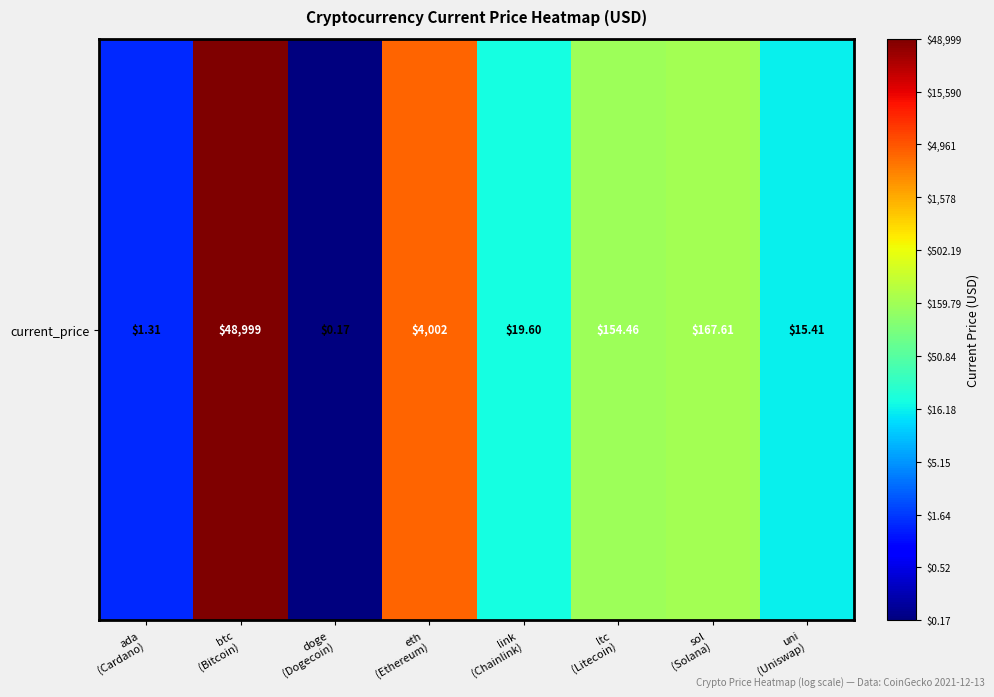

Where is the data nearest to the value 1?

uni
(Uniswap)